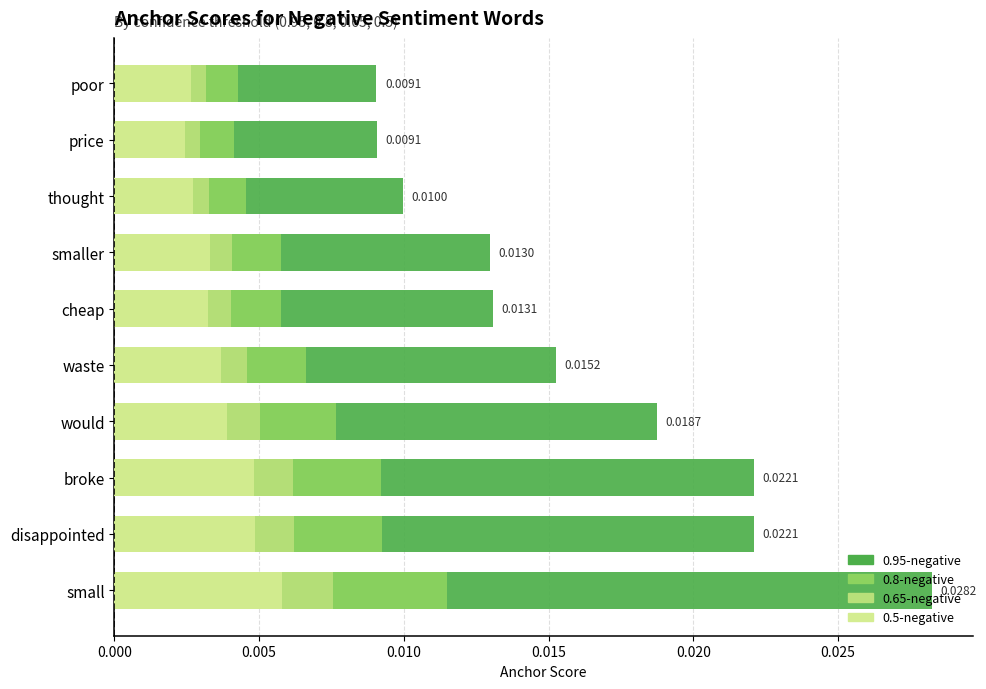

Which series has the widest spread of values?

0.95-negative